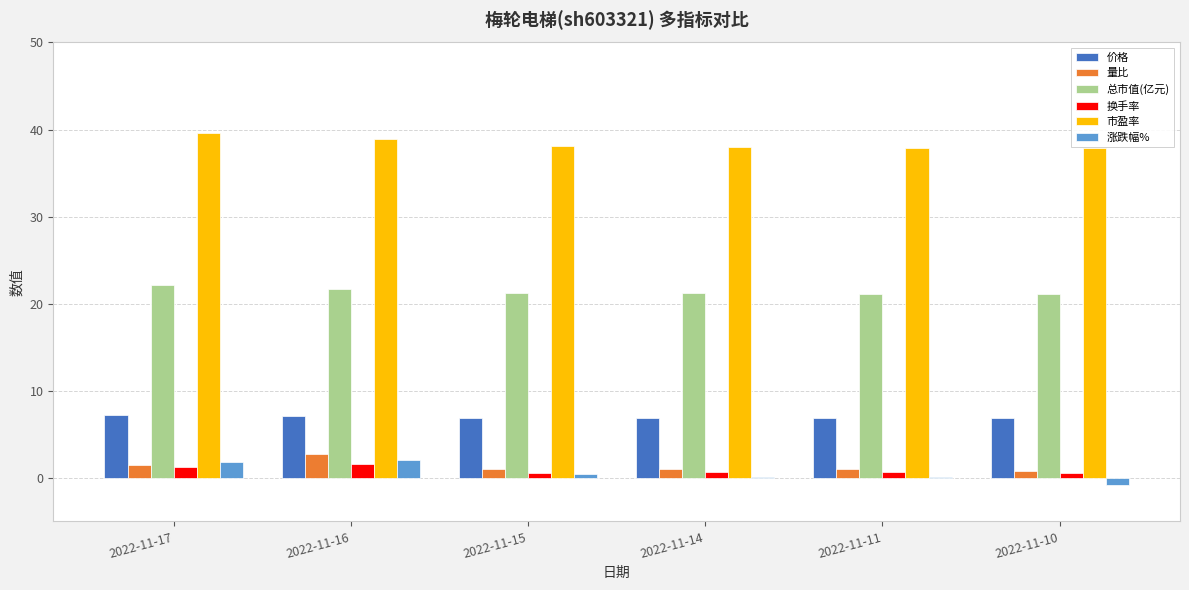

Is it true that 市盈率 equals 24.9 at 2022-11-17?

False